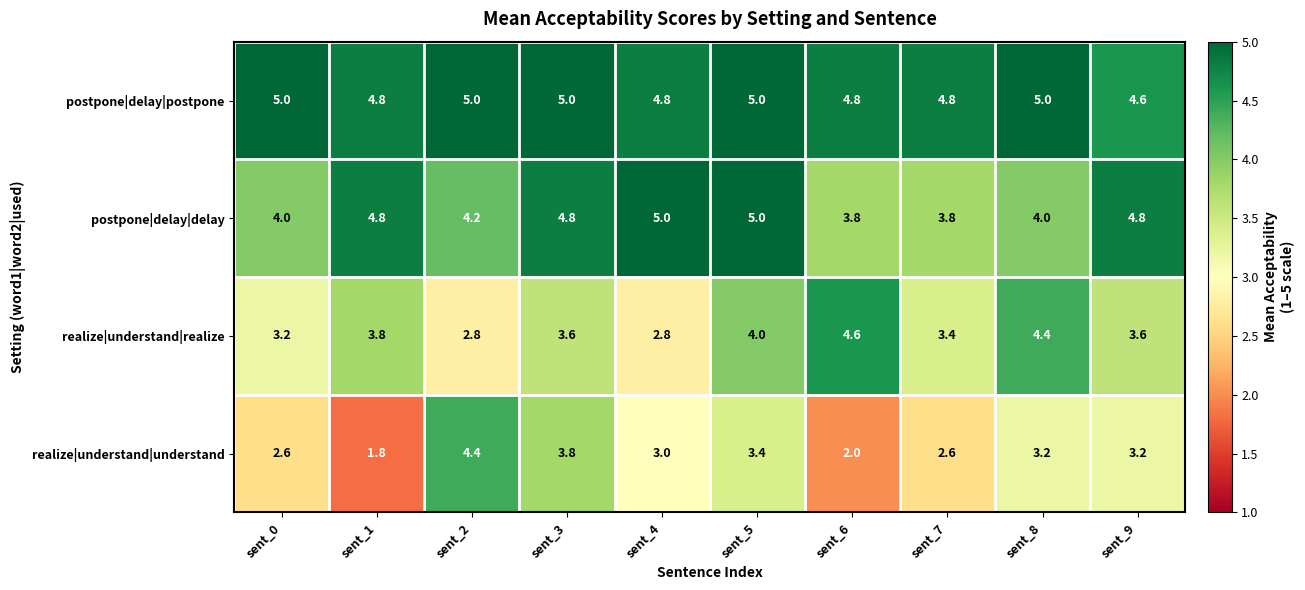

What value does the postpone|delay|delay series have at sent_0?

4.0